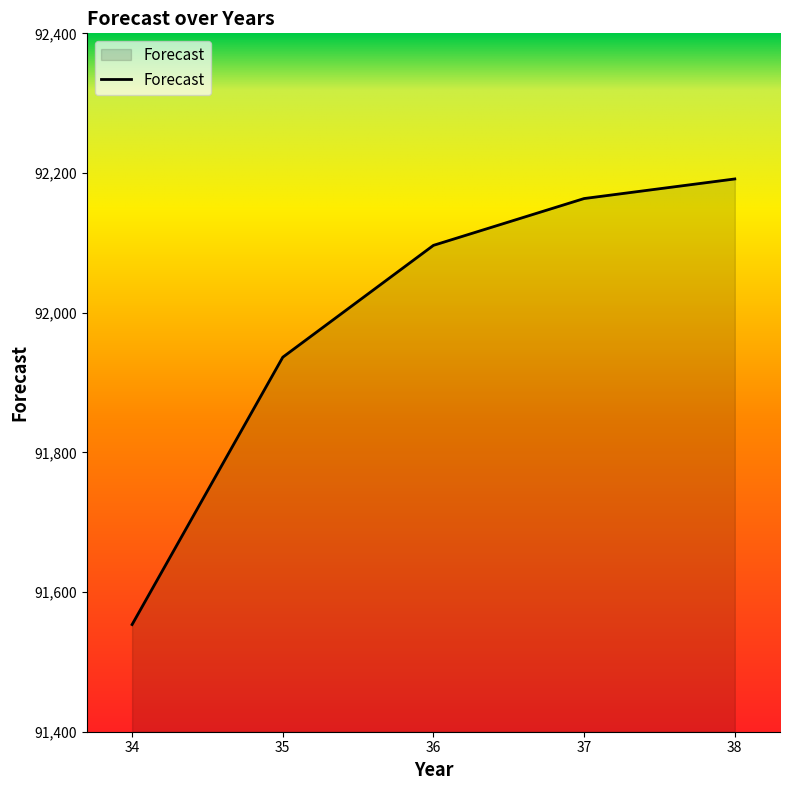

At which category does the chart reach its minimum across all series?

34